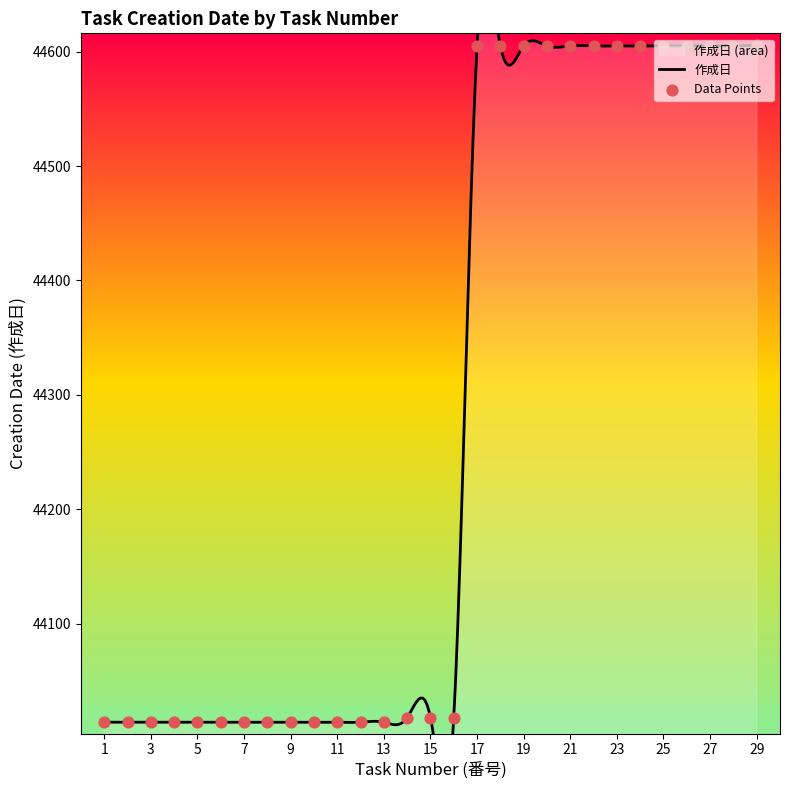

Which has a higher value, 22 or 9?

22